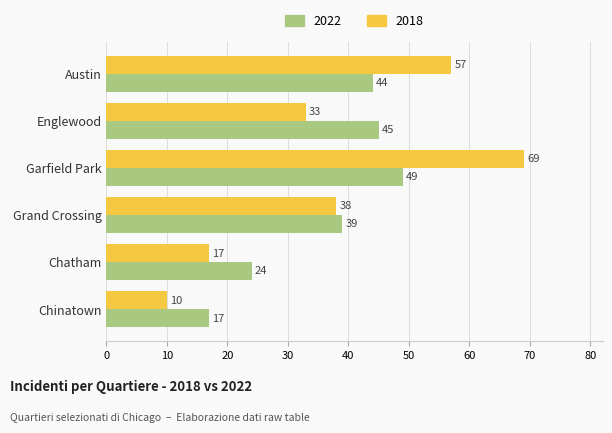

Rank the series by their average value, from lowest to highest.

2022, 2018